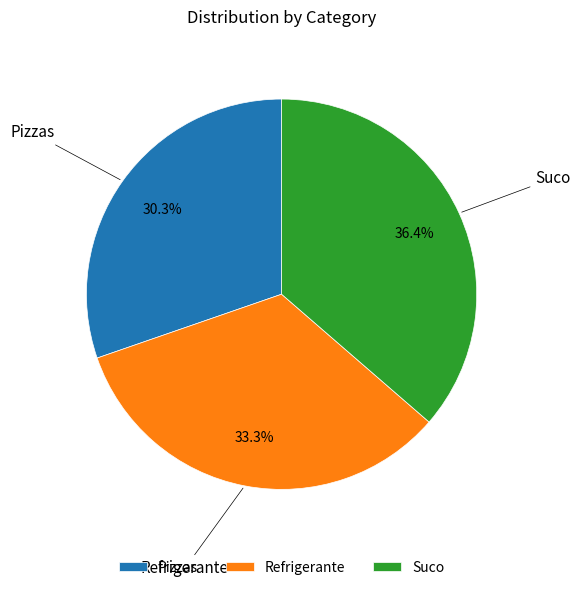

Is it true that Suco is 29% of the pie?

False